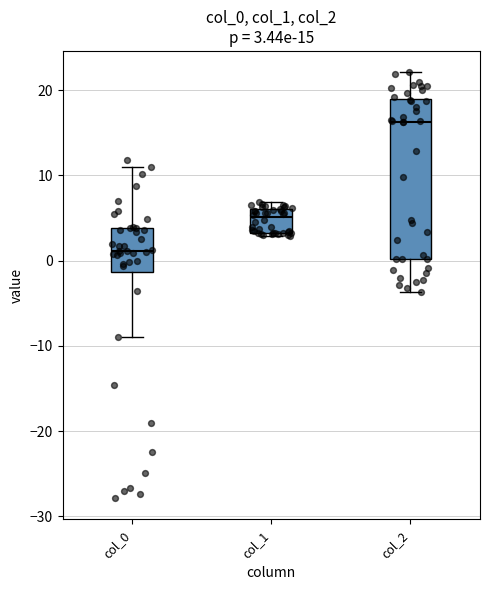

Which box has the highest median line?

col_2